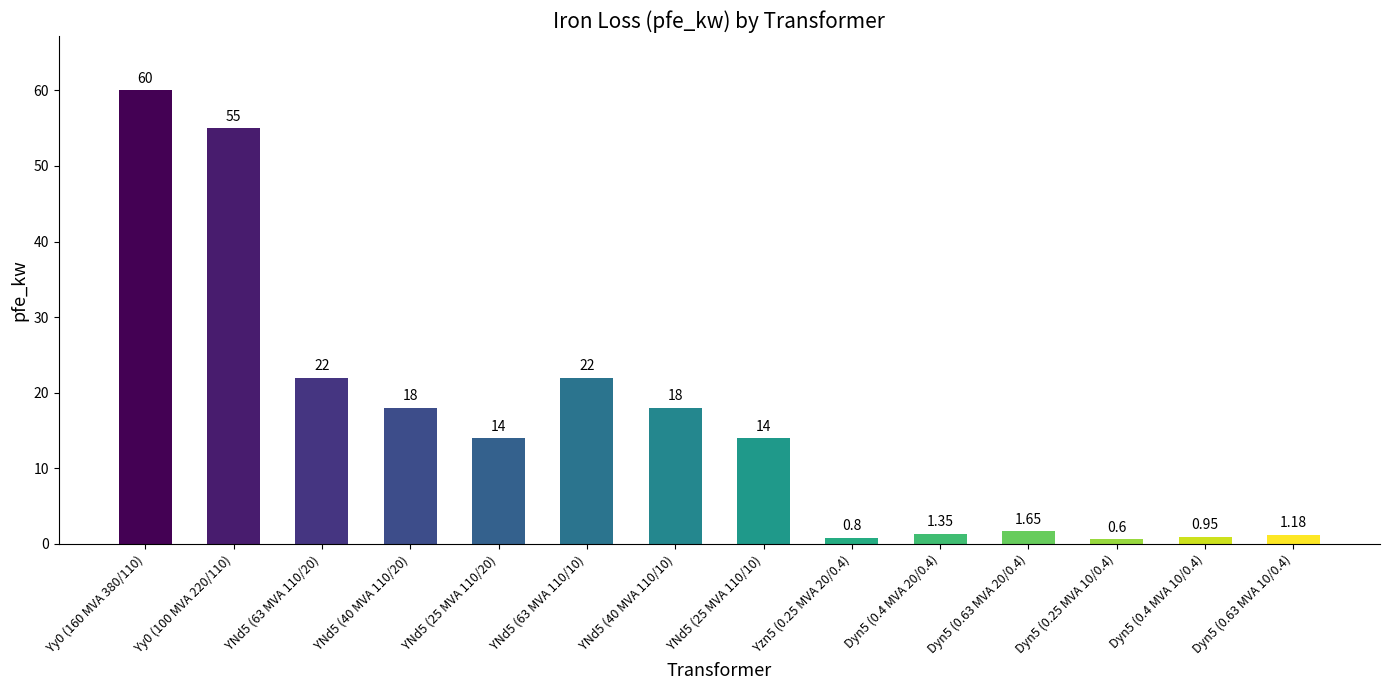

How many bars are there in total?

14